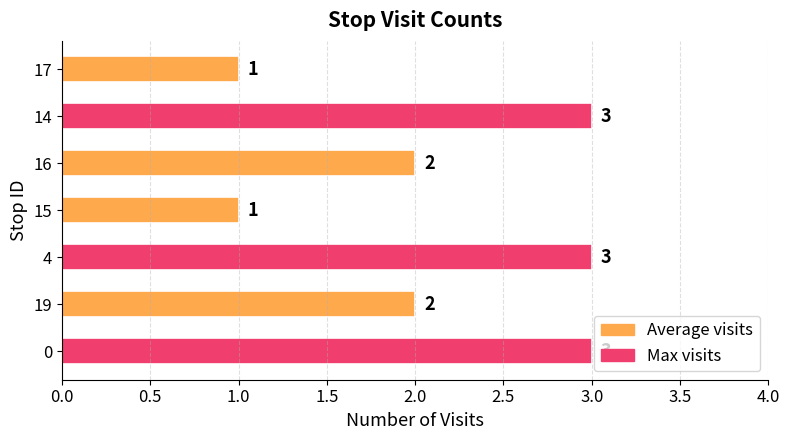

Is it true that the value at 19 is 4?

False